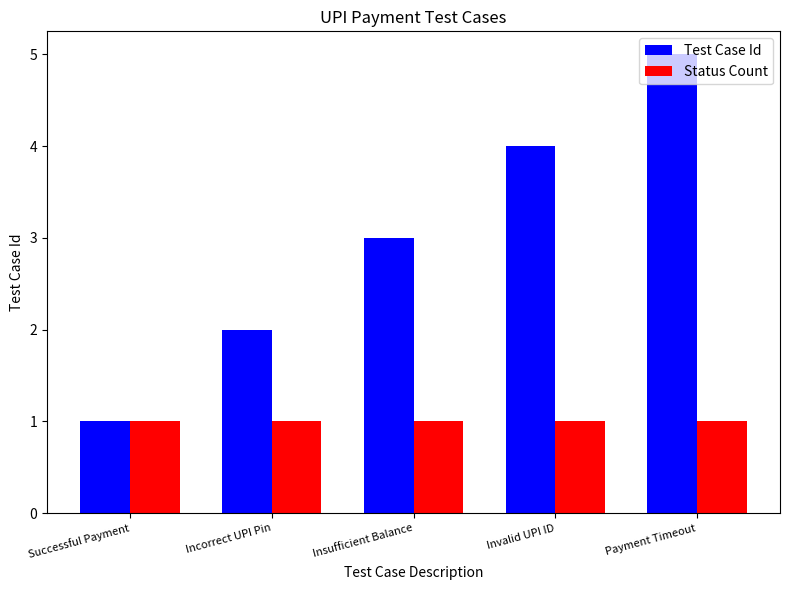

Does the chart contain any negative values?

No